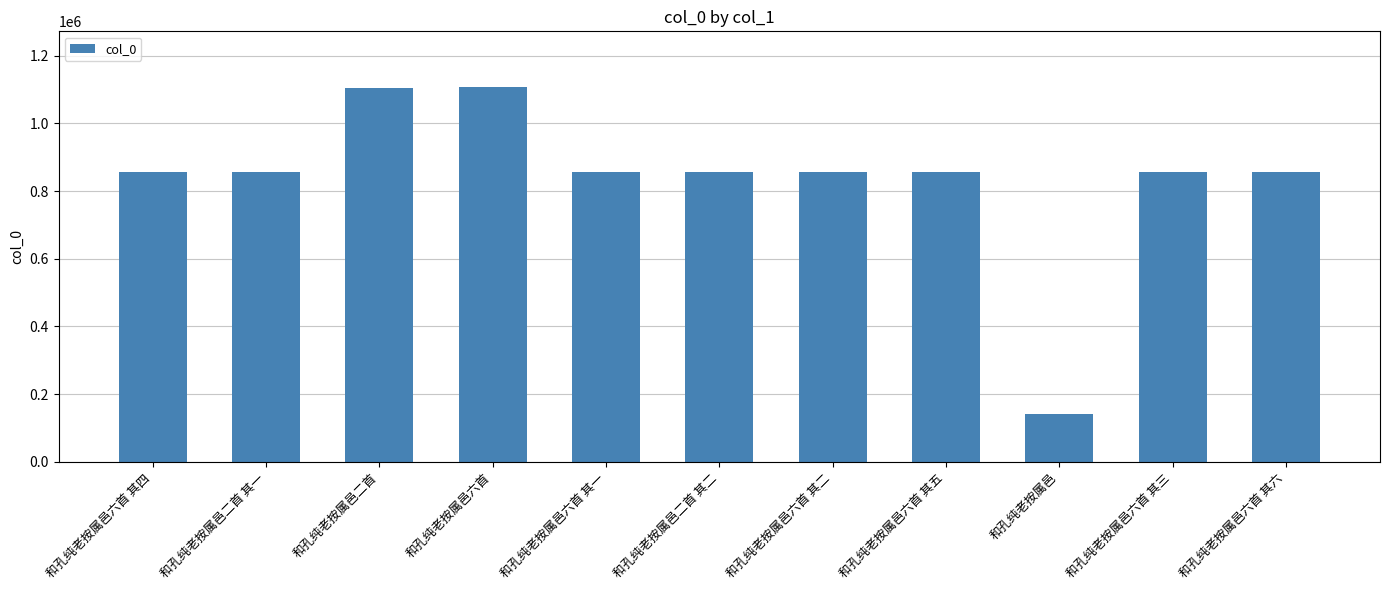

How many series are shown in this chart?

1